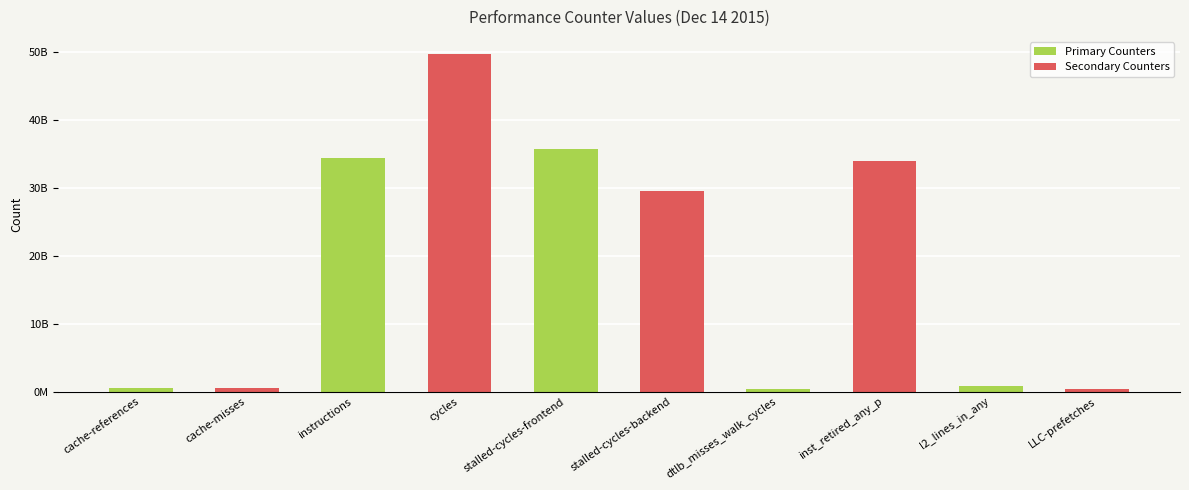

Are the bars grouped side by side (vs. stacked)?

No